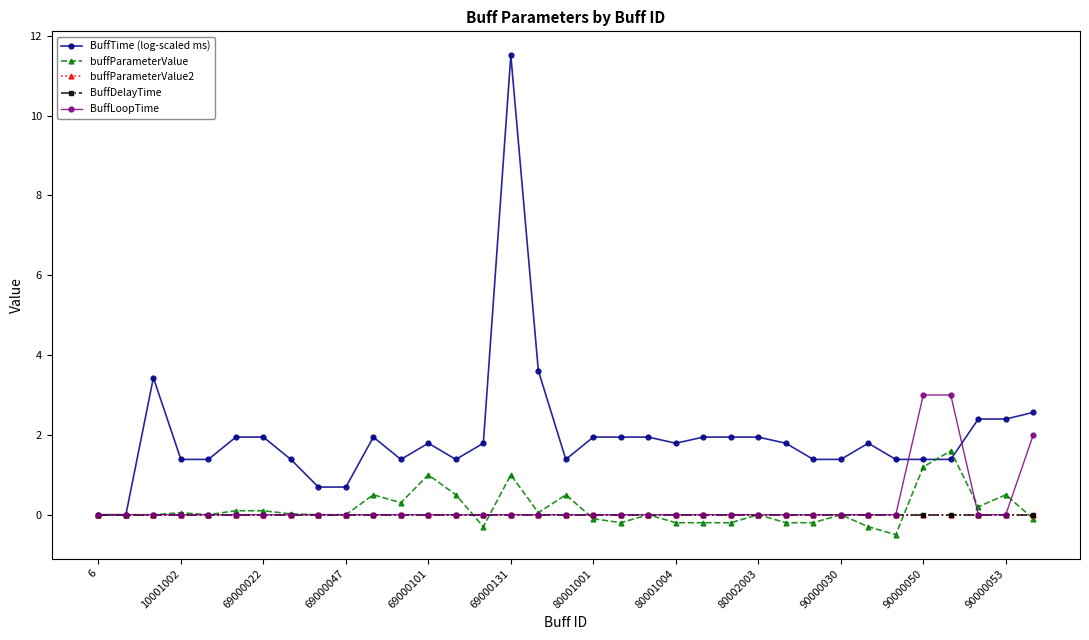

Does the chart have visible grid lines?

No